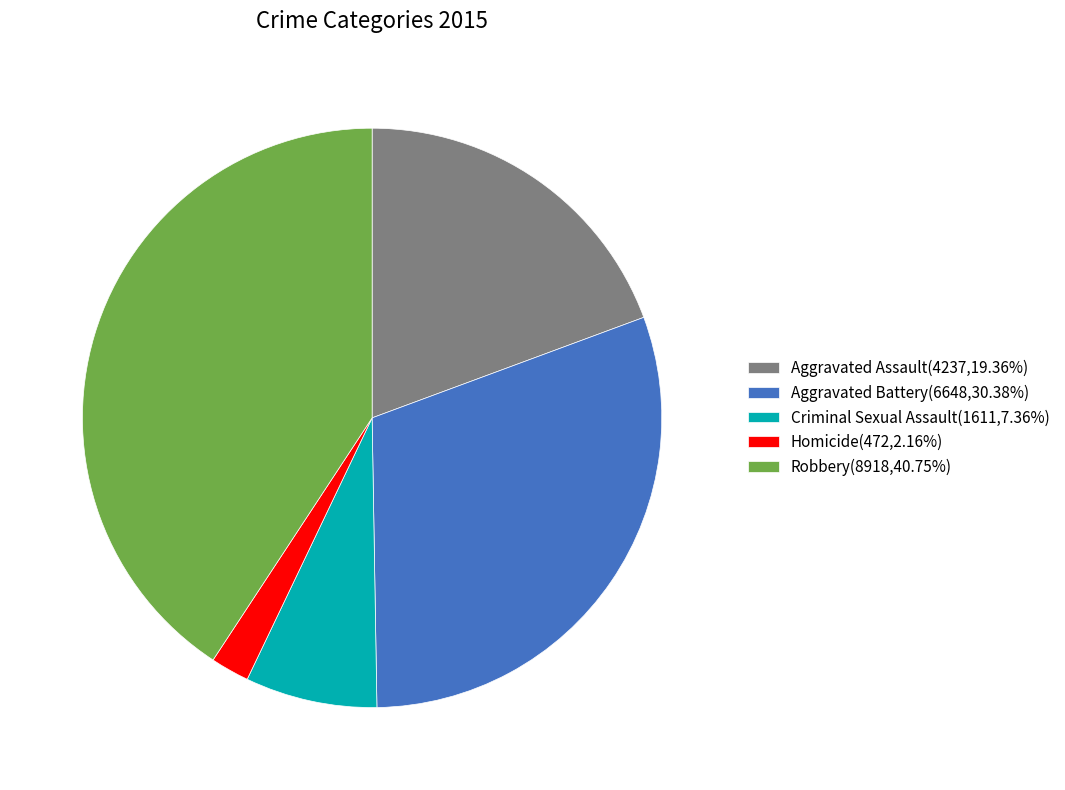

Is it true that Aggravated Assault is 19% of the pie?

True